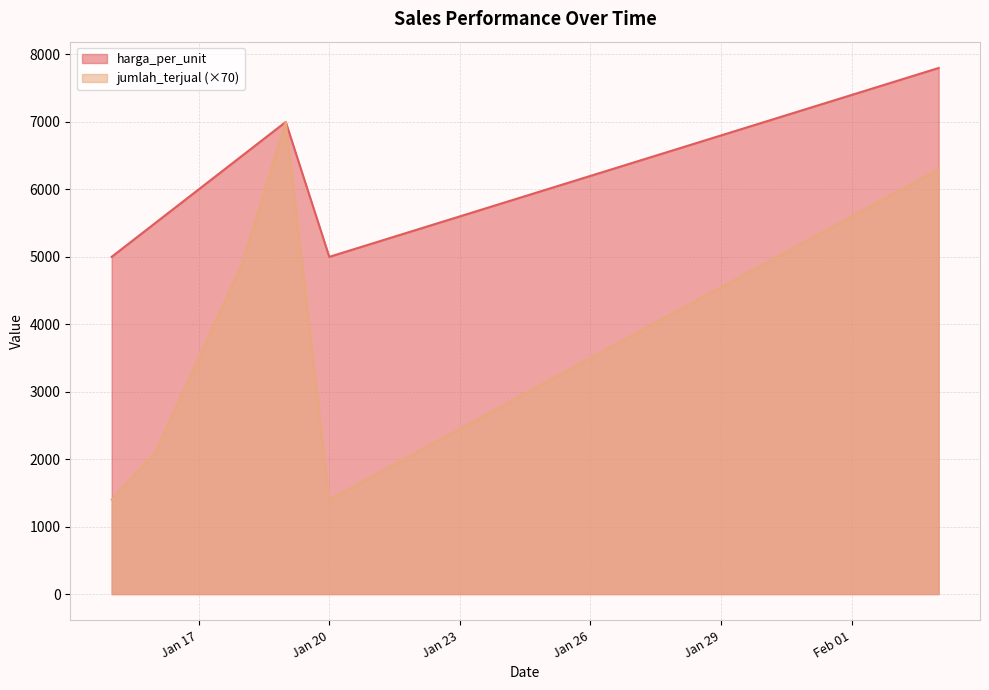

What is the sum of all harga_per_unit values?

126000